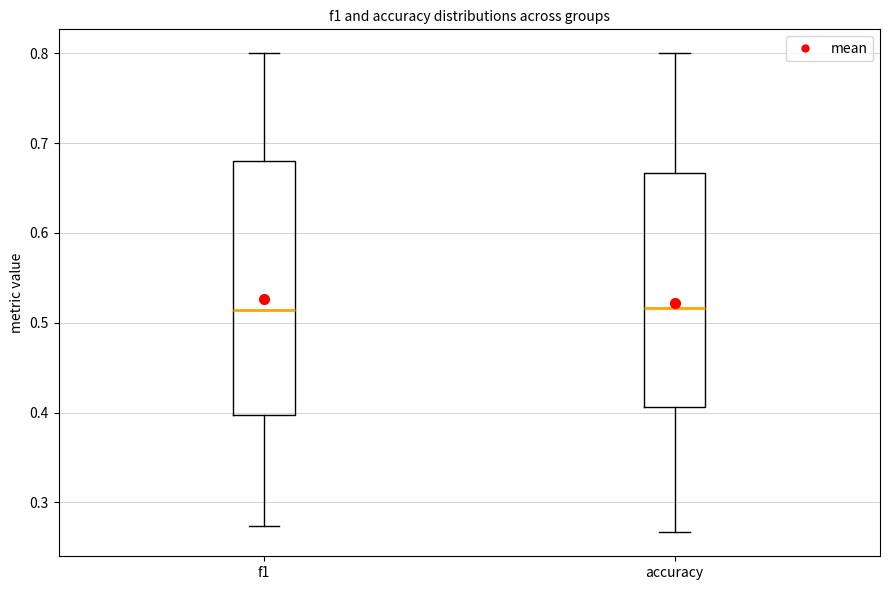

Reading left to right, transcribe this box plot: for each box, give where its median line is, the range the box spans, and where its two whiskers end, as read against the y-axis. The values are not printed on the chart, so give them approximately, as read against the axis.

f1: median 0.51, box 0.40 to 0.68, whiskers 0.27 to 0.80
accuracy: median 0.52, box 0.41 to 0.67, whiskers 0.27 to 0.80